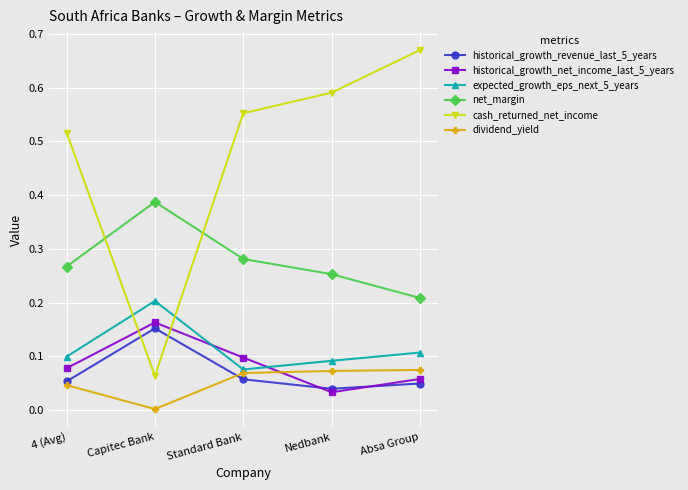

What is the label of the 4th point from the left?

Nedbank